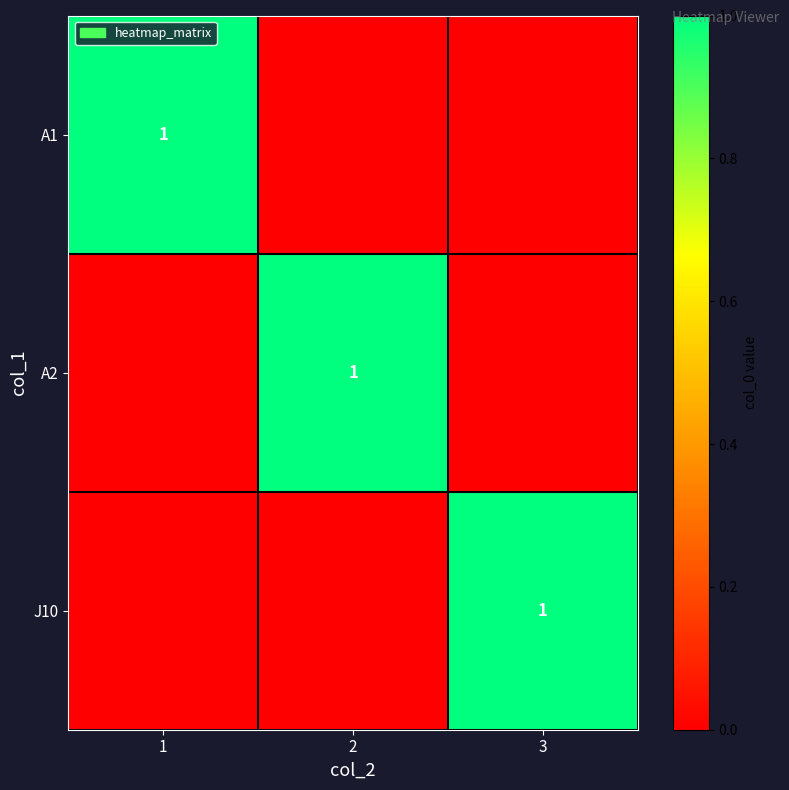

How many series are shown in this chart?

3